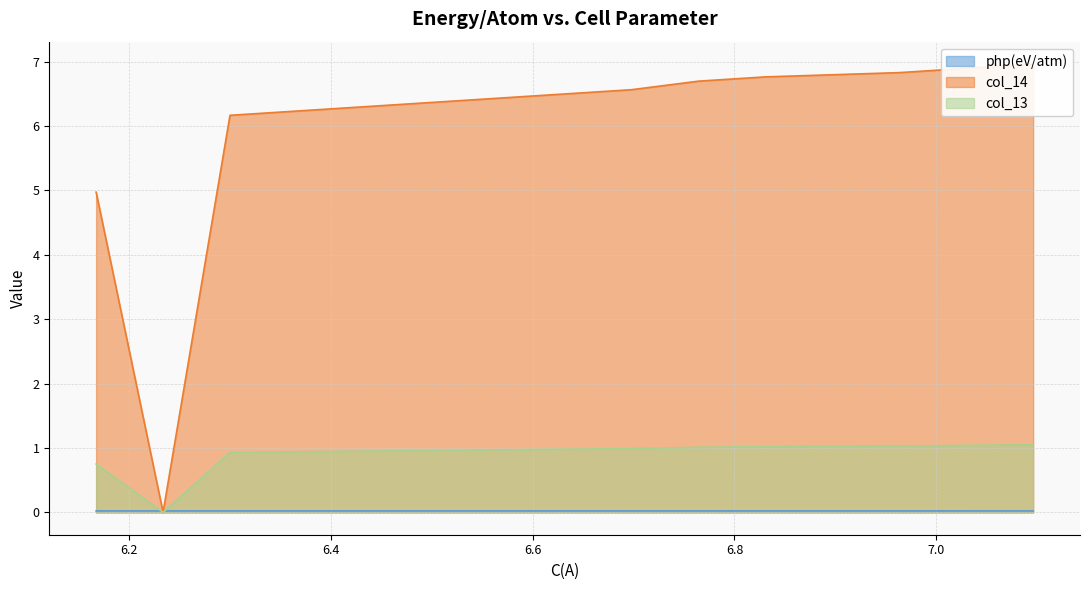

How many intersections are there between php(eV/atm) and col_13?

2